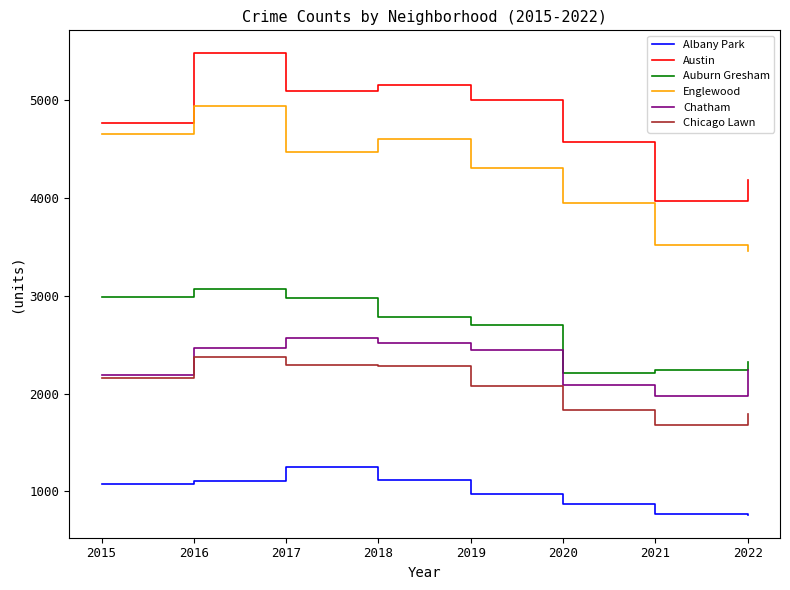

At which label is Englewood closest to 4197?

2019